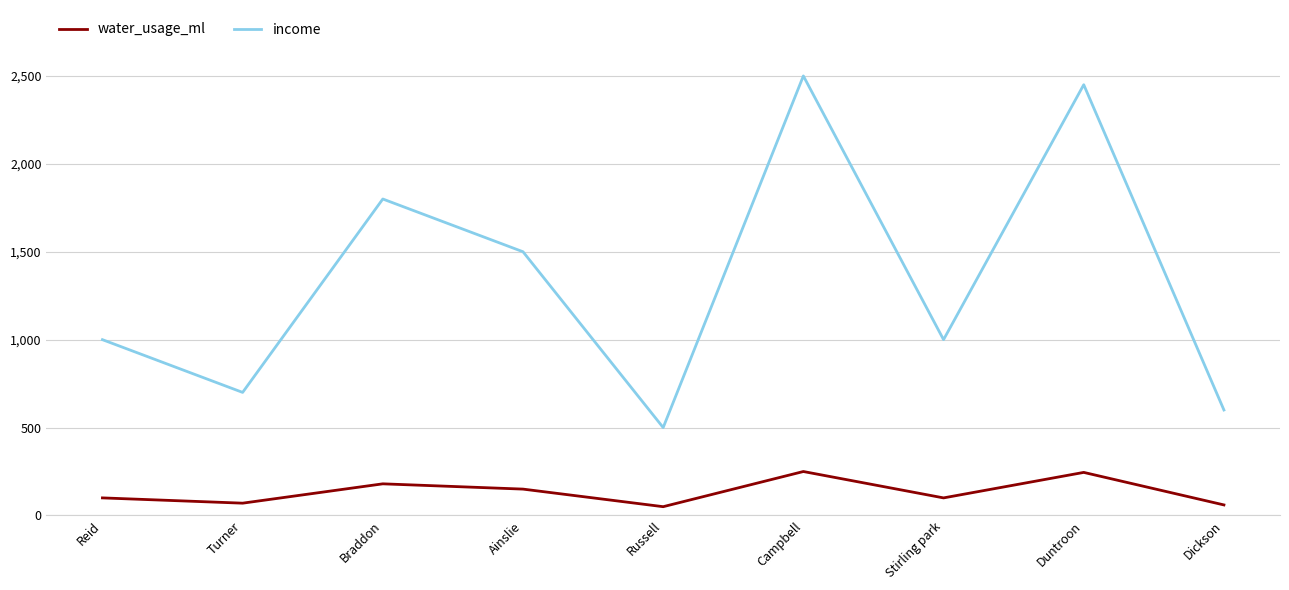

How many interior local valleys does the income series have?

3